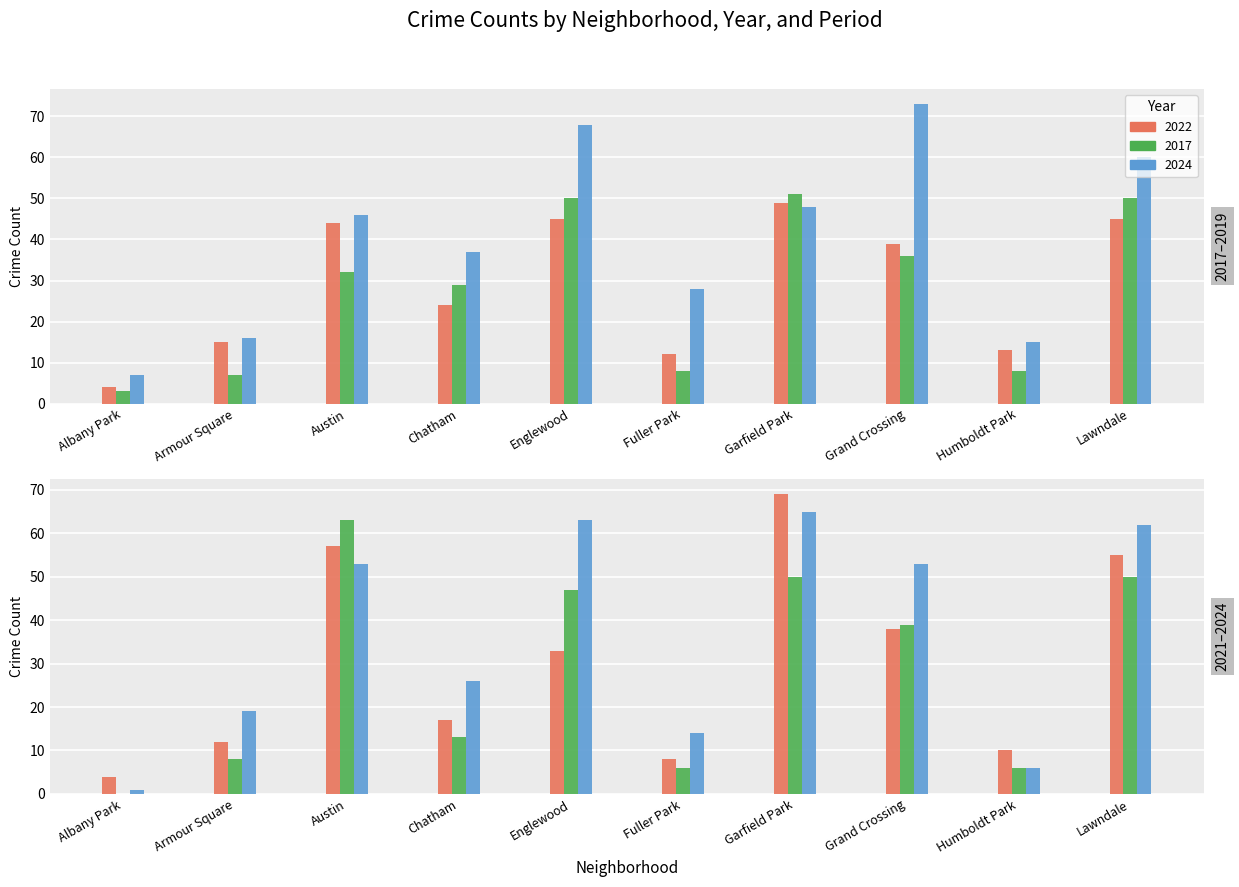

The value of 2021 at Humboldt Park is 6. True or false?

True